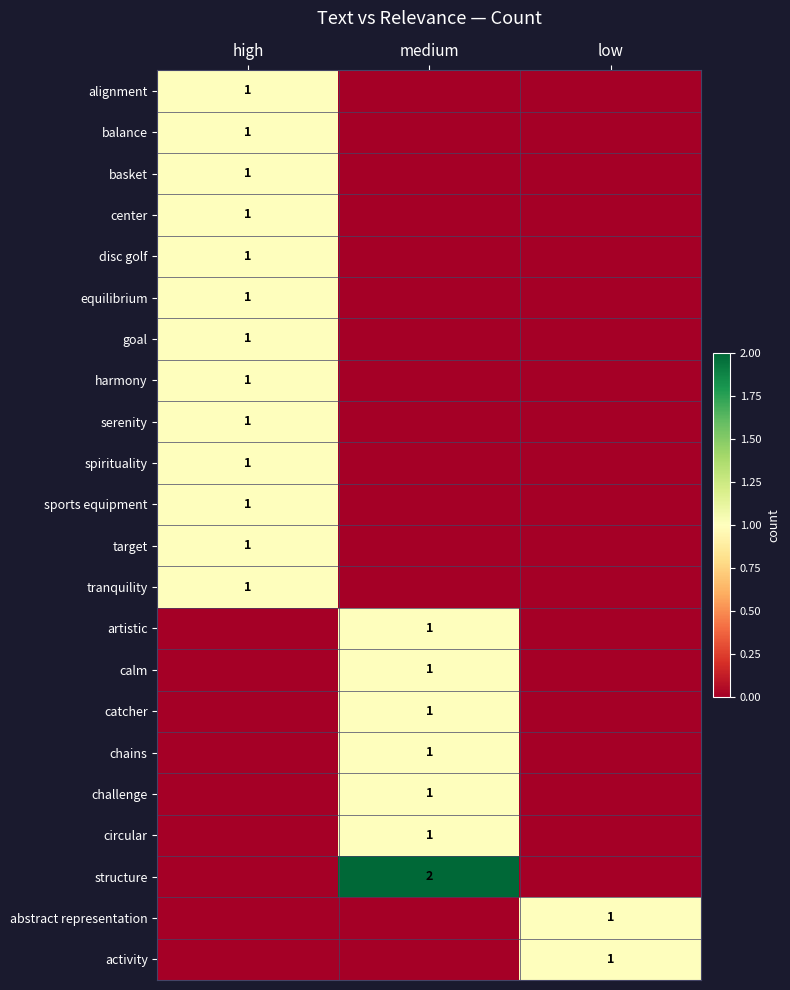

Count the number of data series in this chart.

22